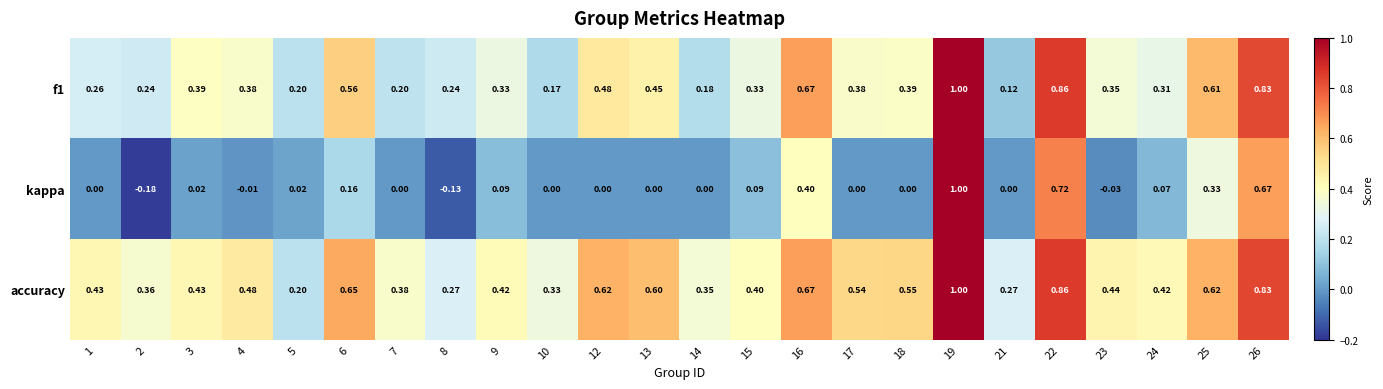

Which series has the largest range (max minus min)?

kappa